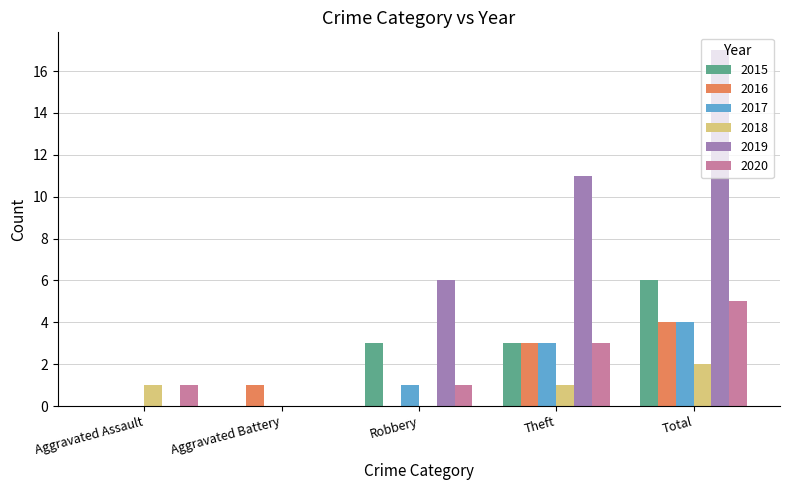

How many data points does each series have?

5